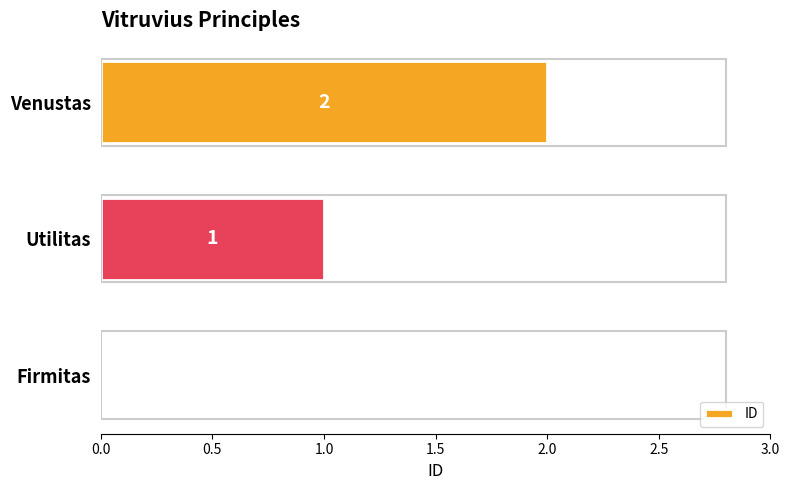

The value at Venustas is 3. True or false?

False